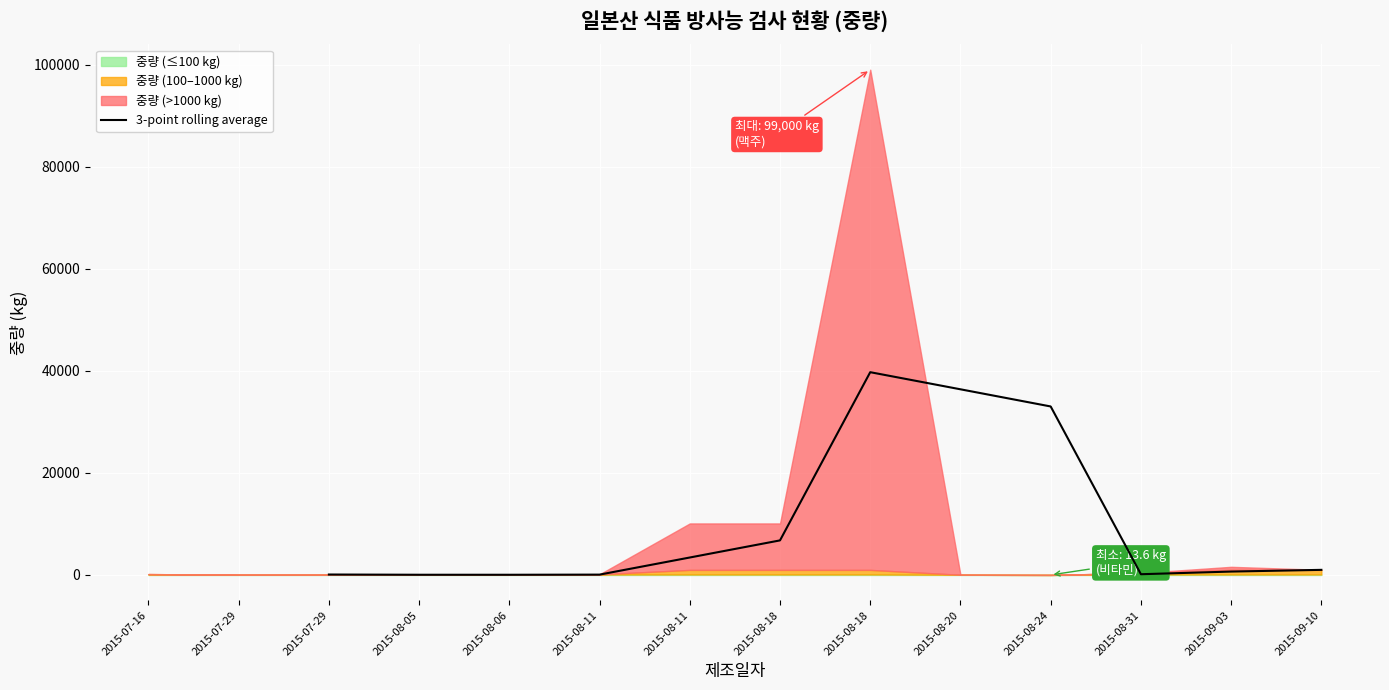

What is the value of the 4th point from the left?

74.1